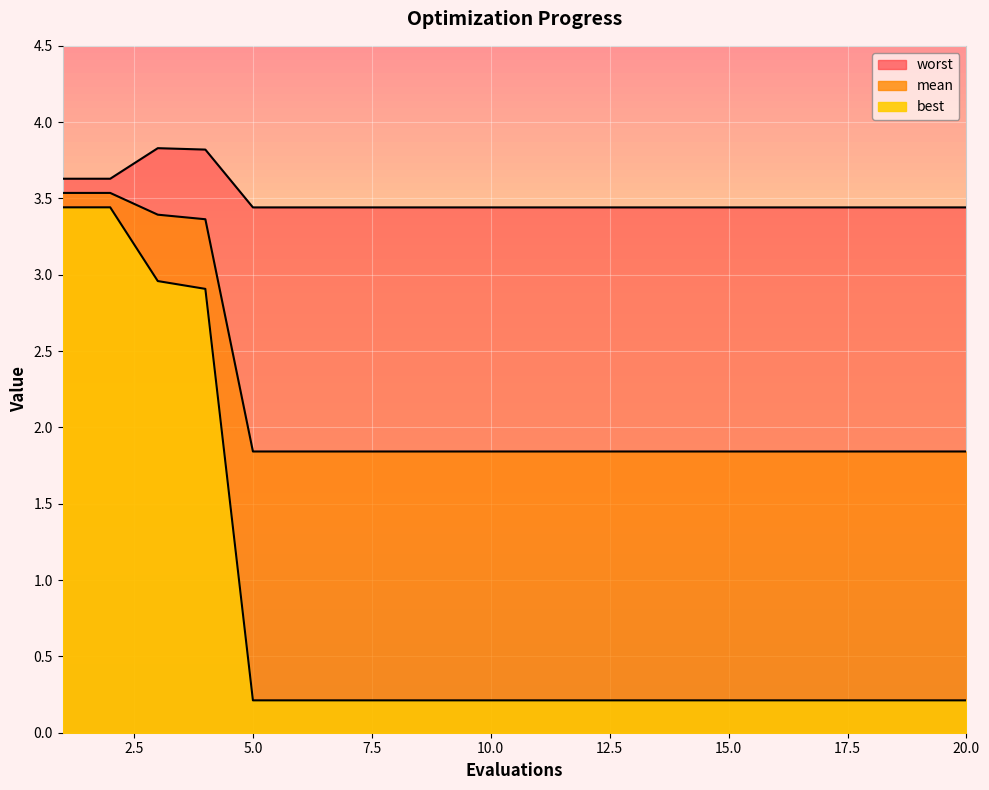

What is the difference between the mean values at 12 and 4?

1.5